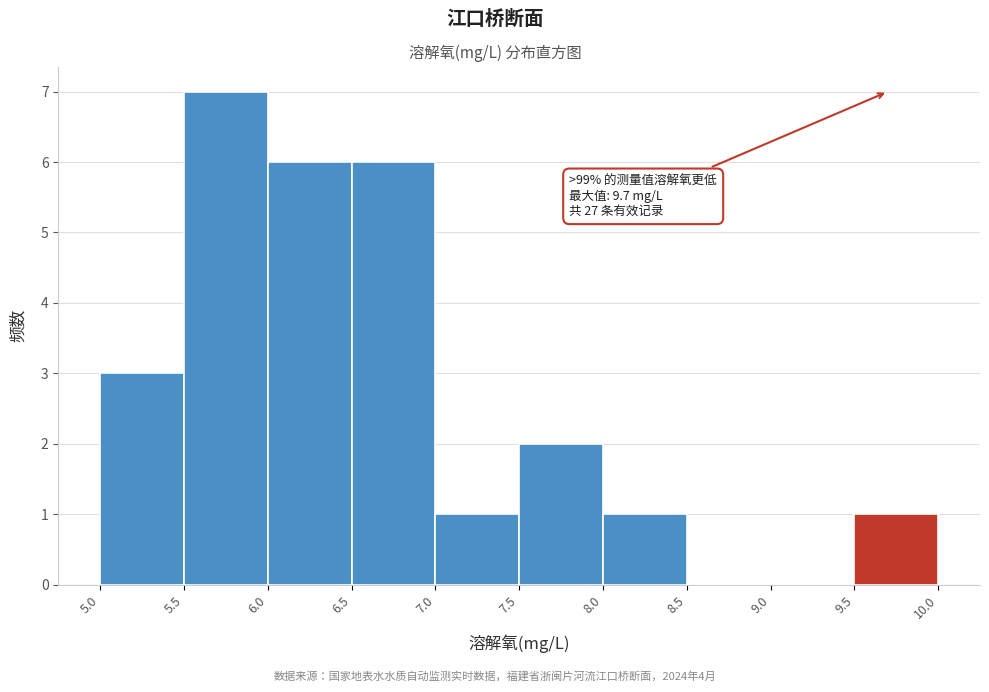

Over which range of the x-axis is the bar tallest?

5.5 to 6.0